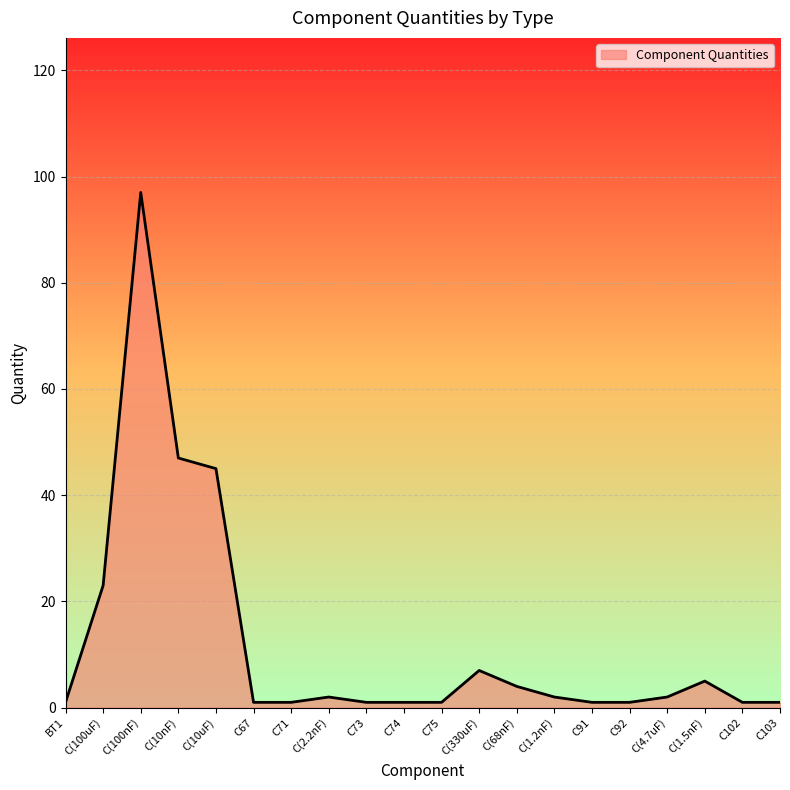

True or false: the data shows 4 at C(68nF).

True